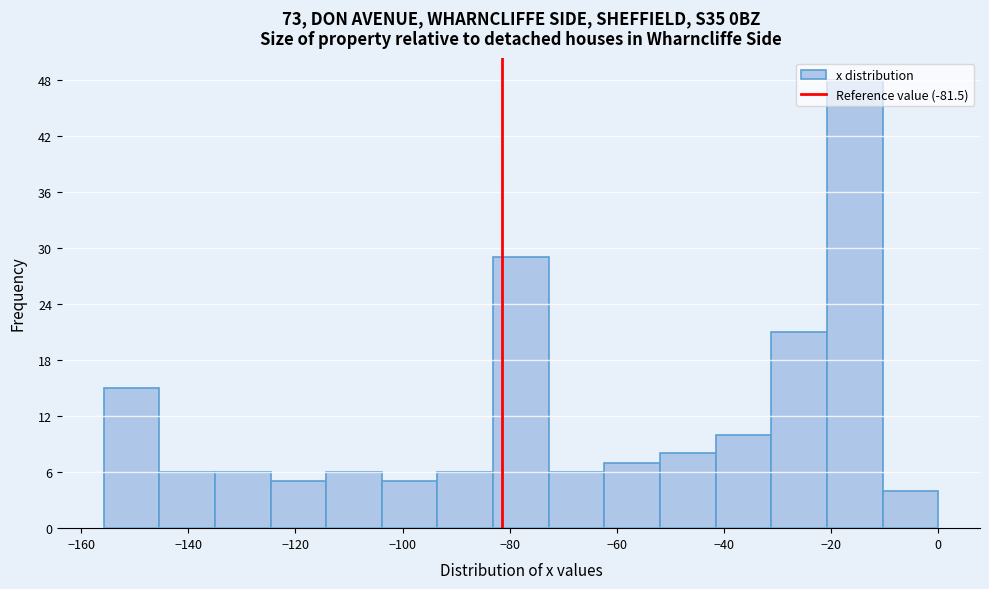

How tall is the bar that spans -32 to -20 on the x-axis? Neither the bar edges nor the heights are printed on the chart, so give them approximately, as read against the axes.

21